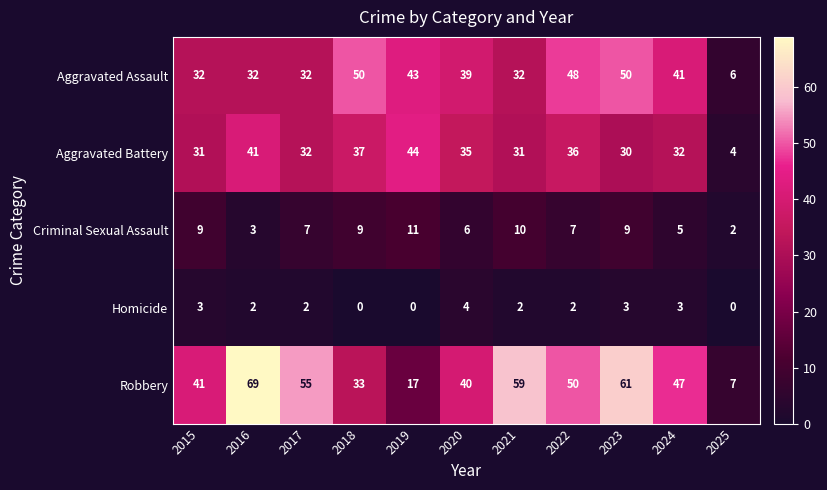

Which series has the largest total across all categories?

Robbery